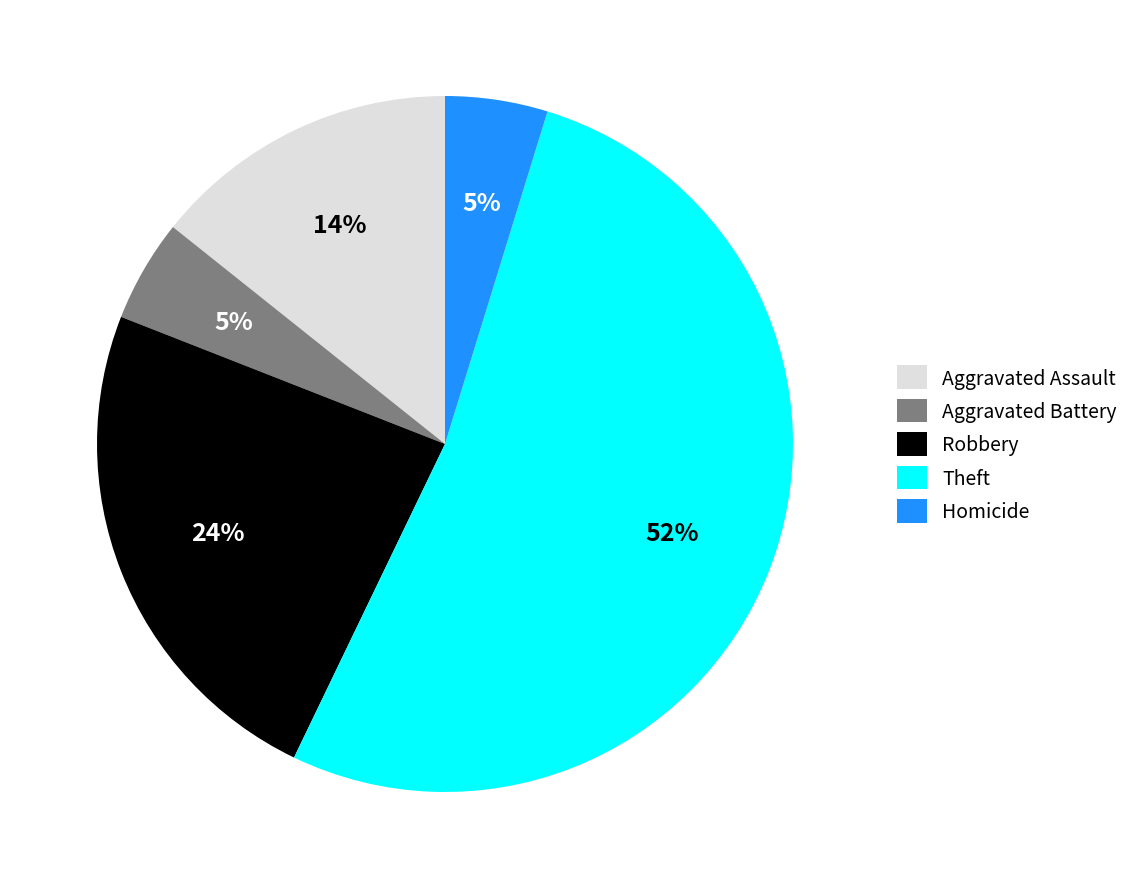

Is the sum of Robbery and Aggravated Assault greater than half?

No